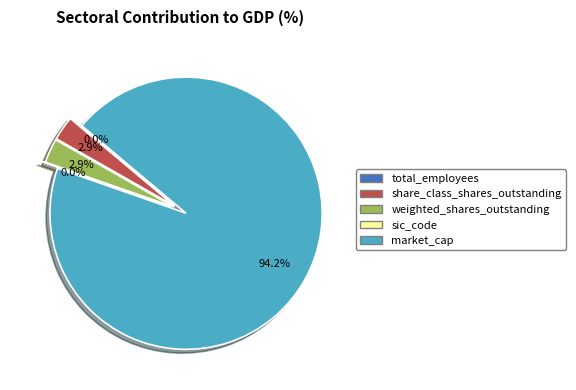

Does any single category account for the majority?

Yes